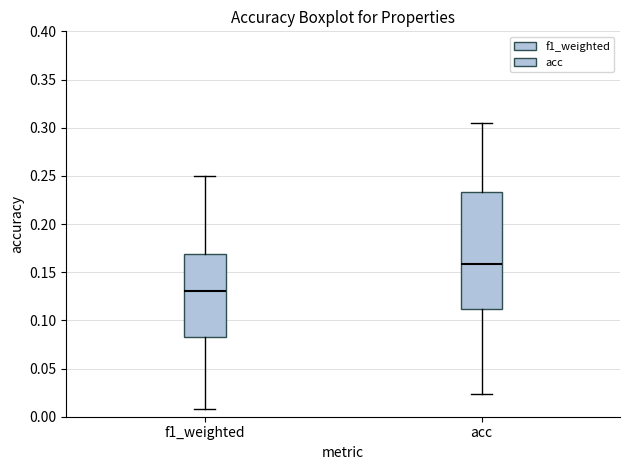

Which box has the lowest median line?

f1_weighted